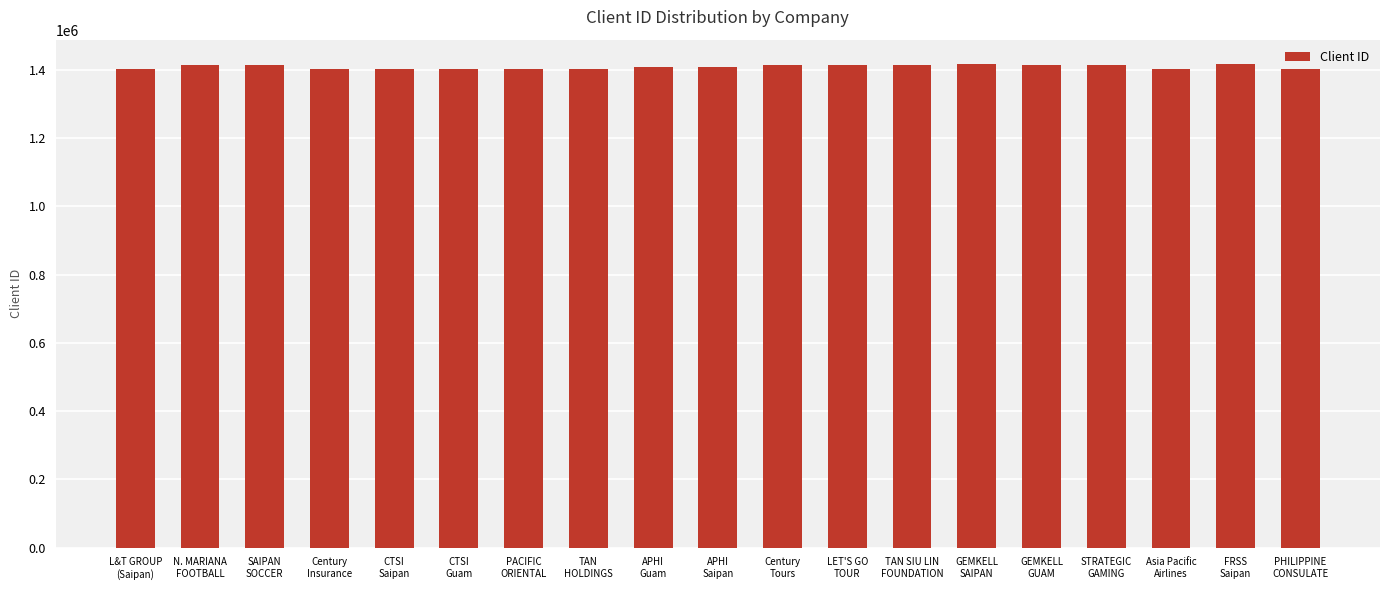

What is the change in value from Century
Tours to FRSS
Saipan?

+2975